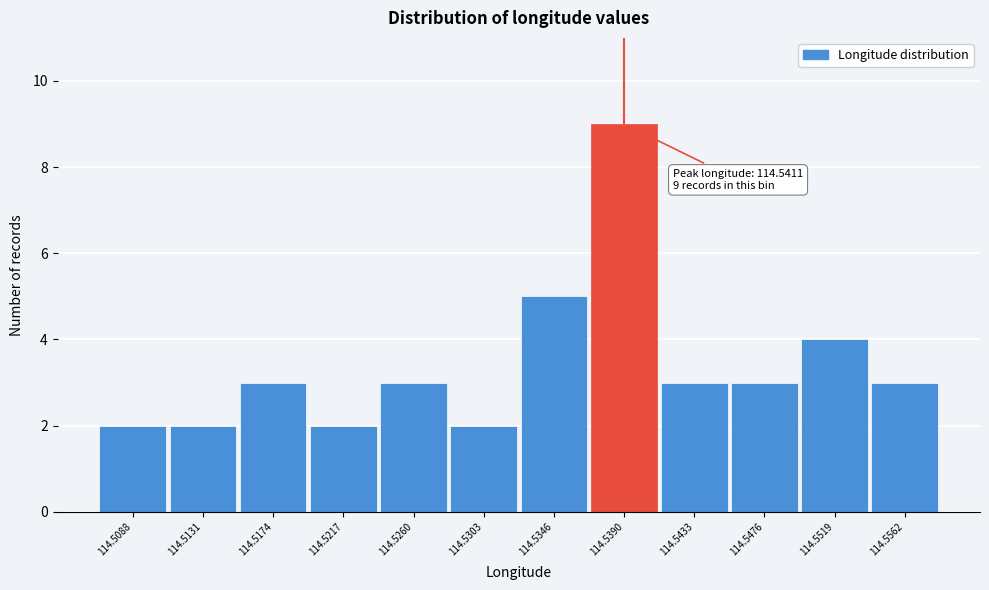

Reading right to left, list all the values displayed in this chart.

3	4	3	3	9	5	2	3	2	3	2	2